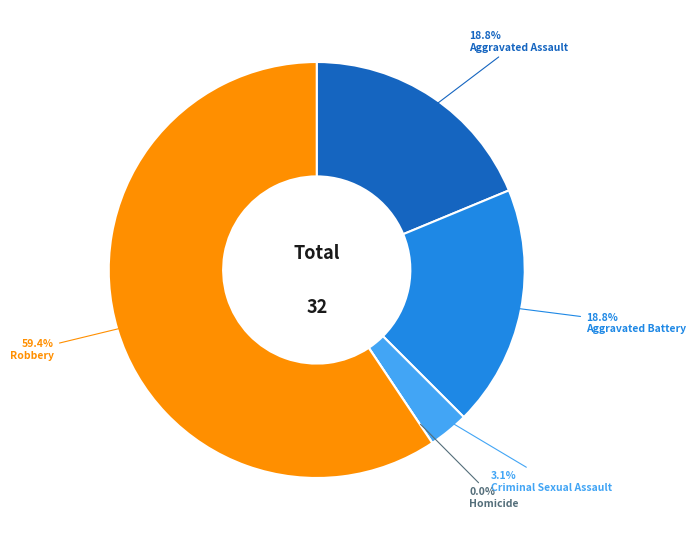

How many slices are in this pie chart?

5